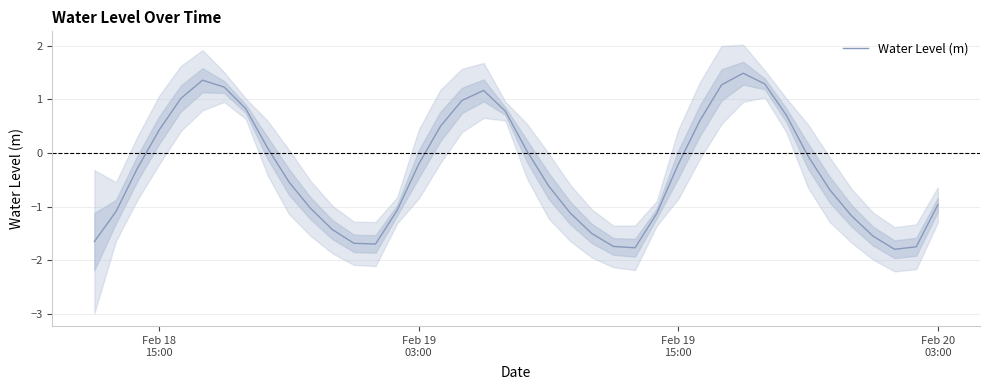

What is the highest value of the Water Level (m) series?

1.5